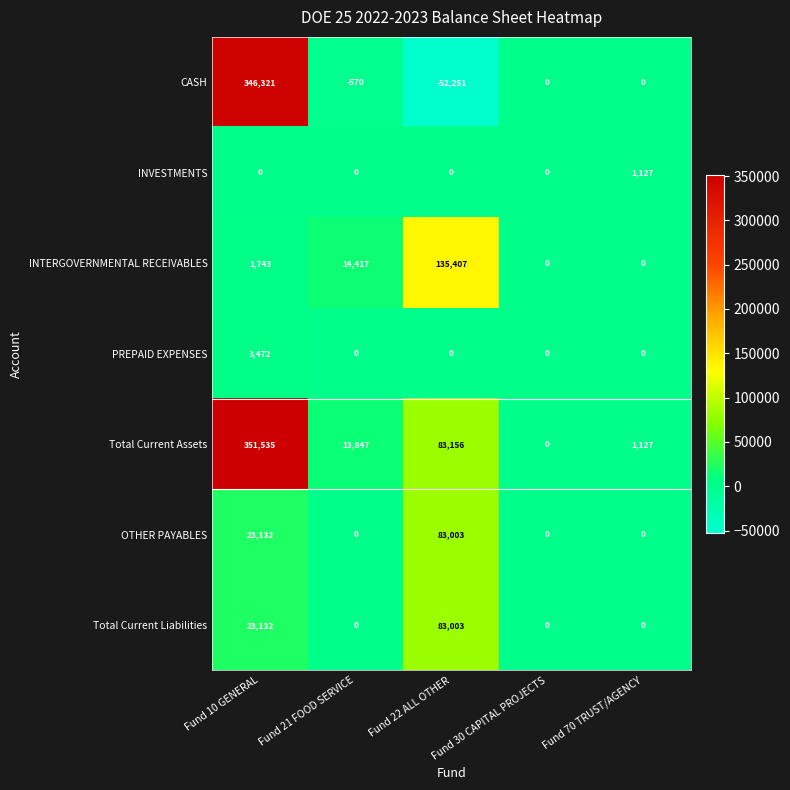

Is the value of Total Current Assets at Fund 70 TRUST/AGENCY greater than the value of INVESTMENTS at Fund 21 FOOD SERVICE?

Yes